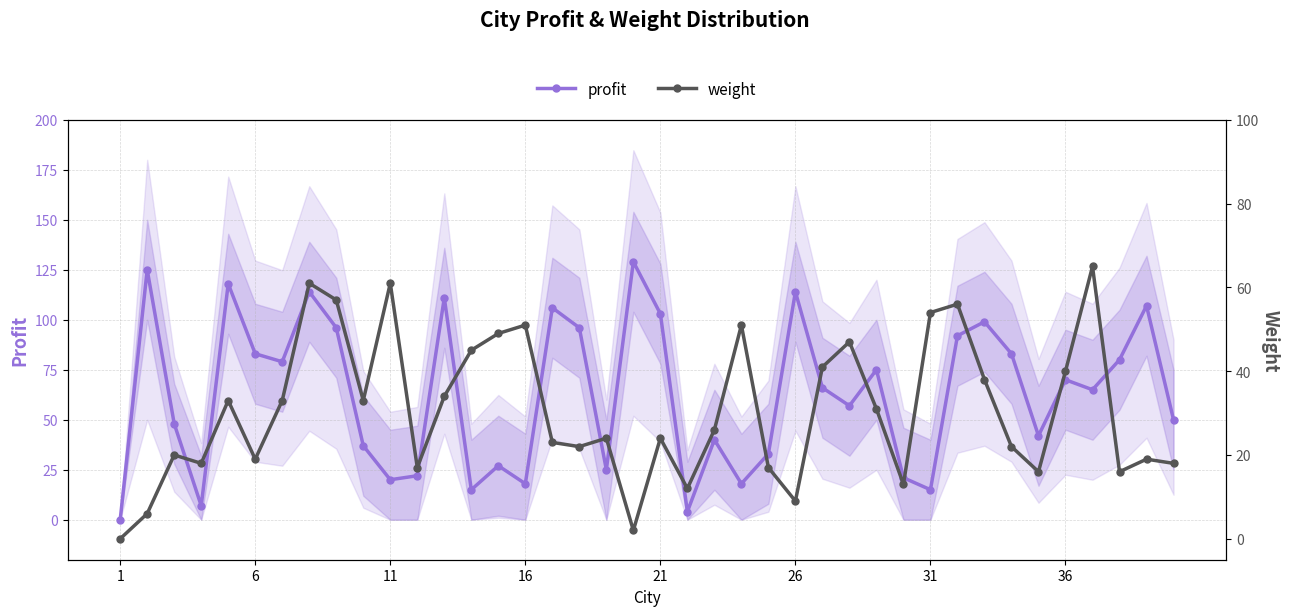

True or false: profit has more than 0 points higher than both neighbors.

True